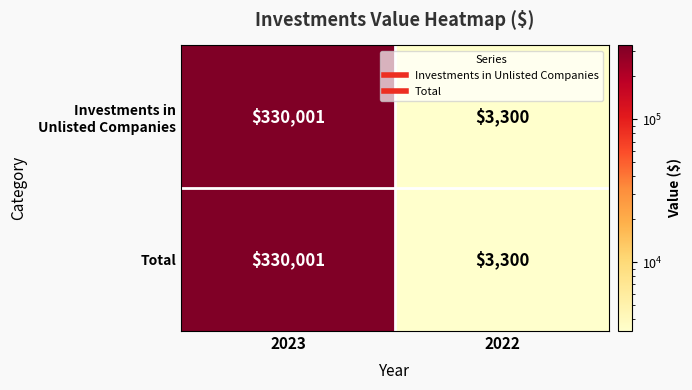

Which category has the lowest value across all series?

2022